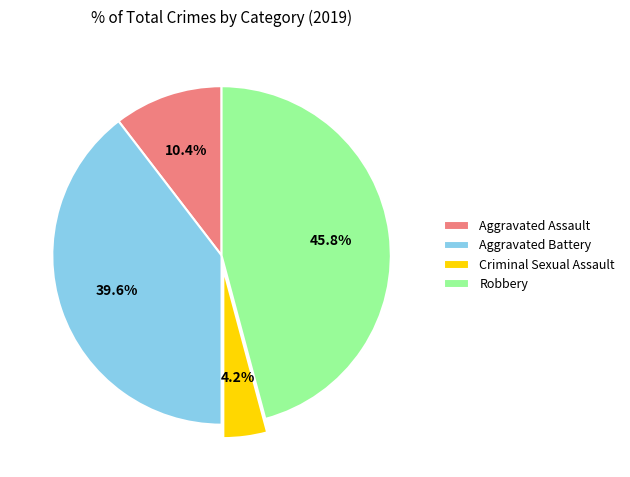

Rank the categories by value from highest to lowest.

Robbery, Aggravated Battery, Aggravated Assault, Criminal Sexual Assault